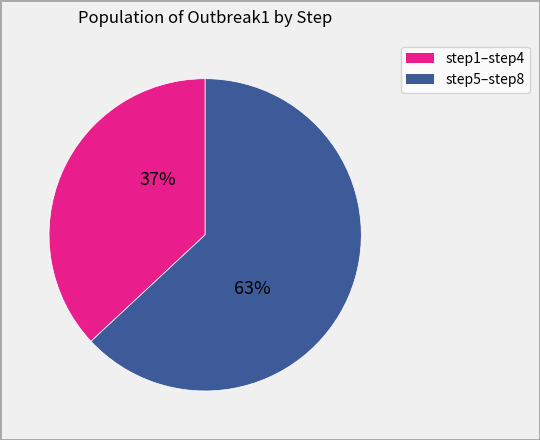

What percentage is the step5–step8 slice, to the nearest percent?

63%